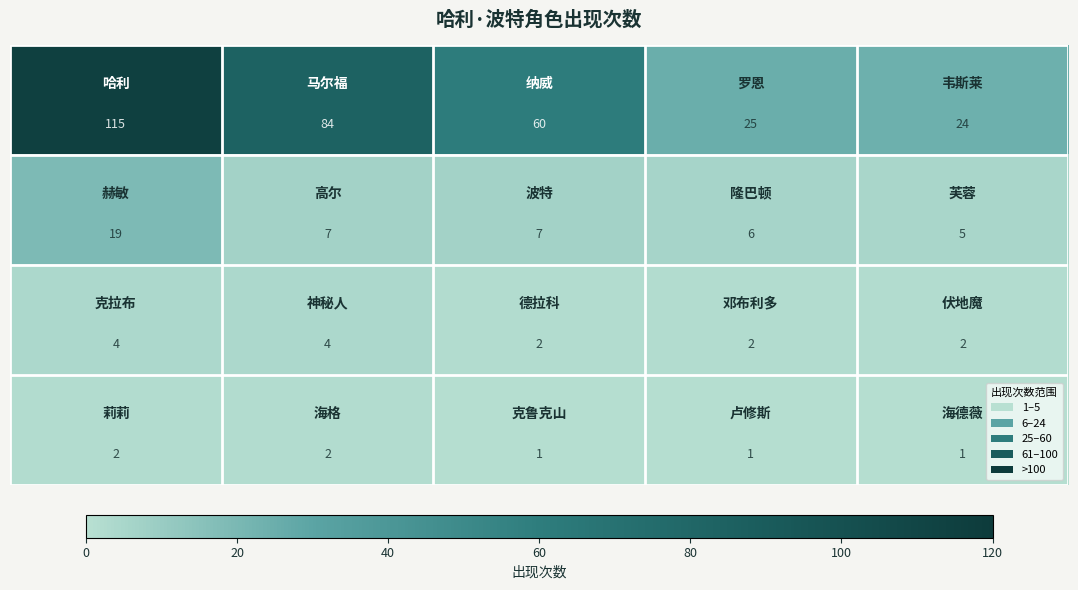

At how many categories does at least one series exceed 7?

5